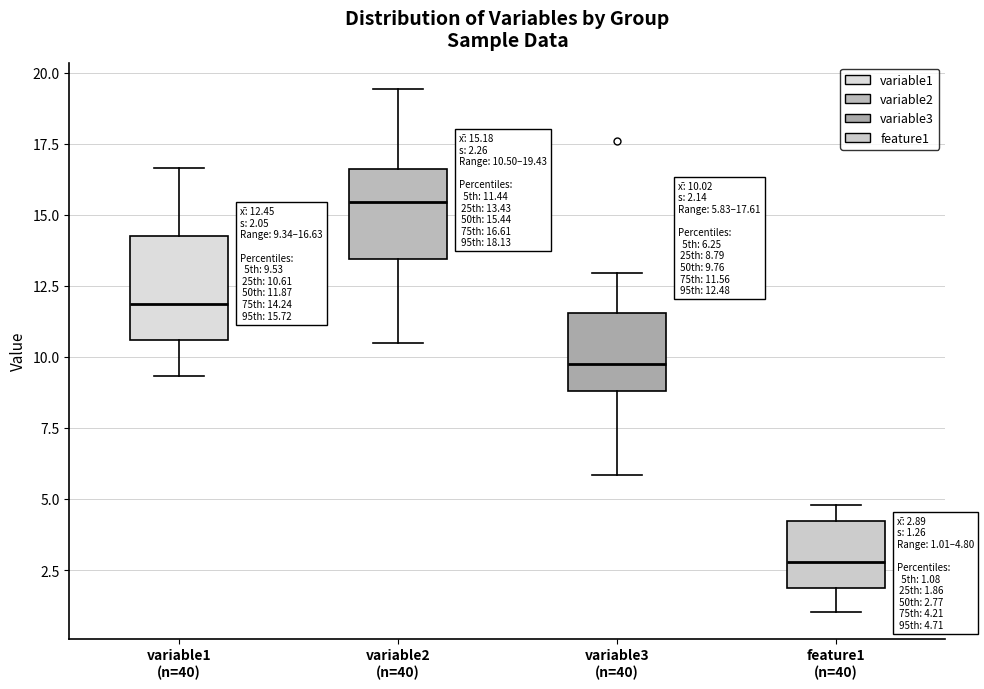

Which box's median line is the highest?

variable2 (n=40)